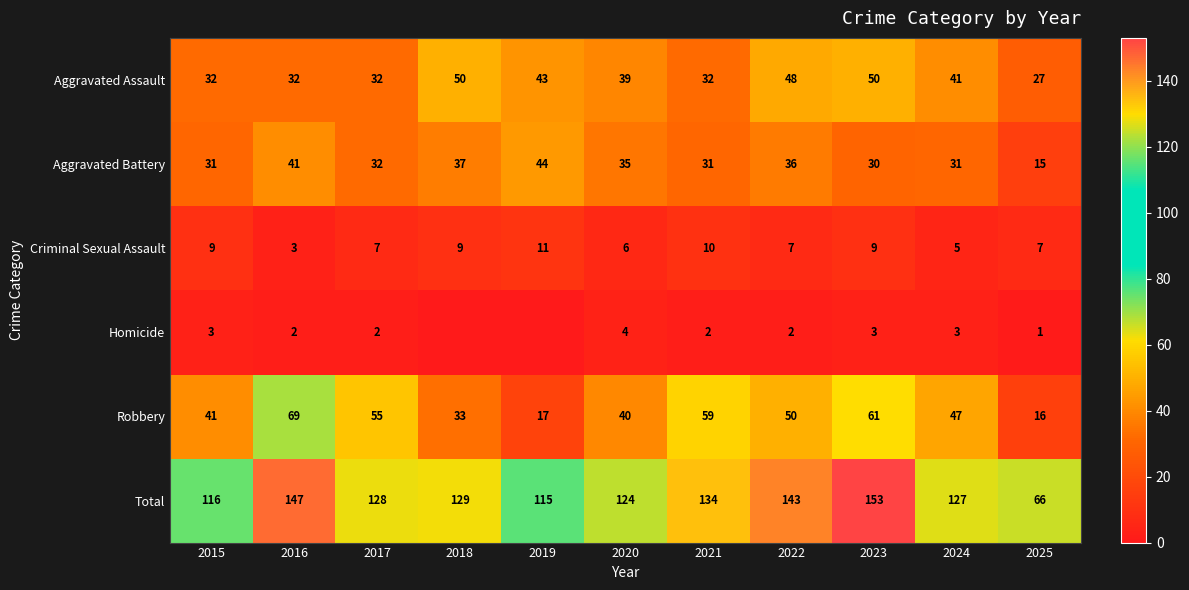

How many data points does each series have?

11